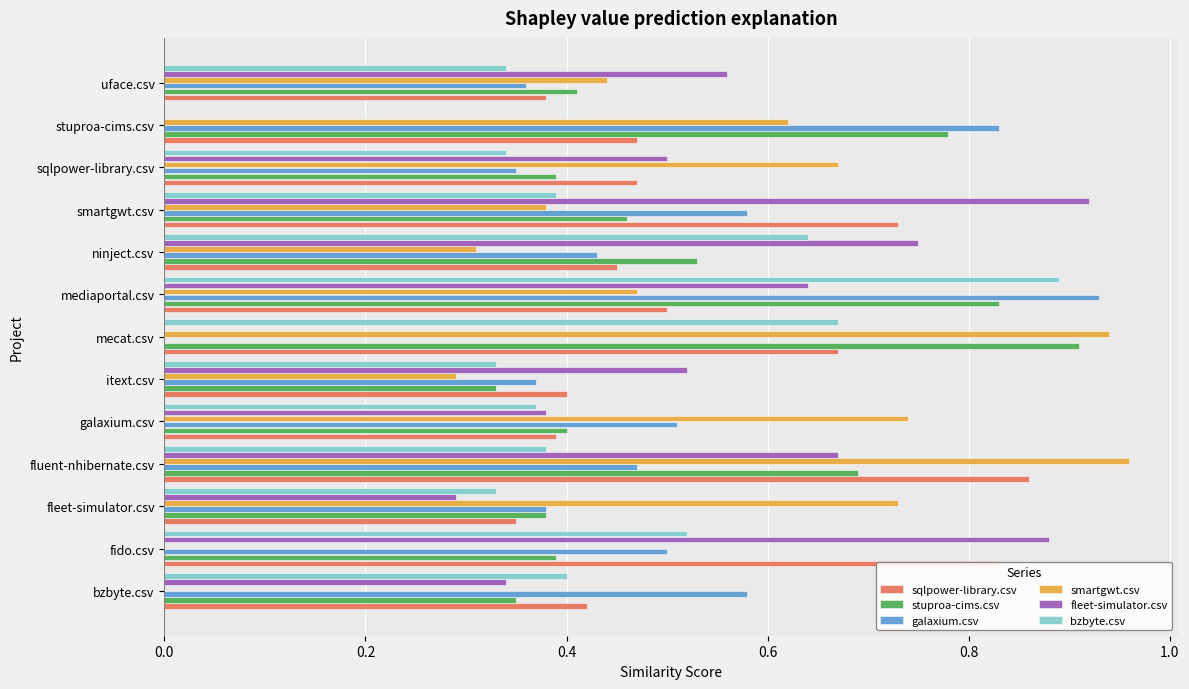

Count the sqlpower-library.csv values in the range 0 to 1.

13